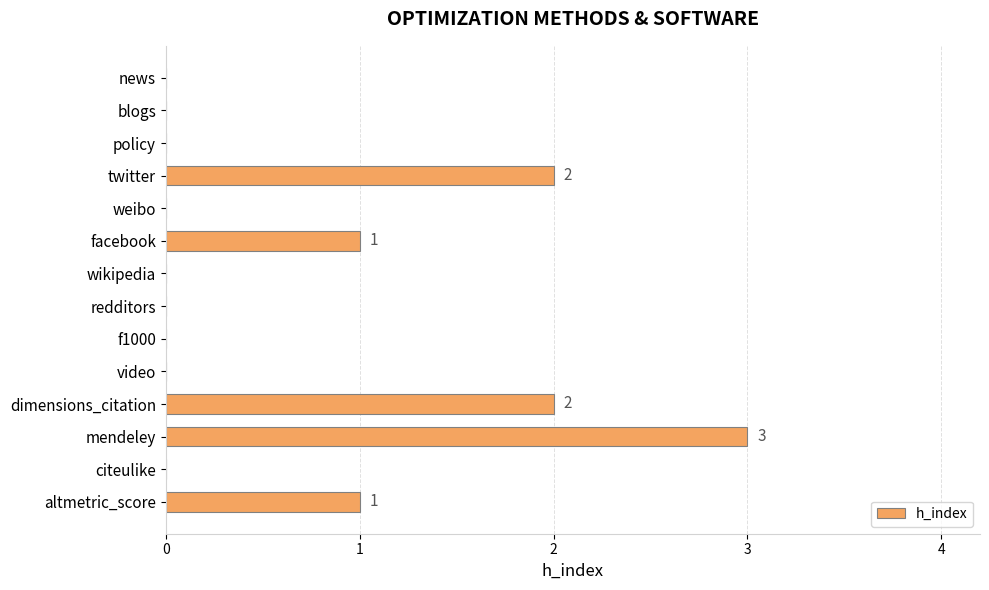

True or false: the data shows 2 at altmetric_score.

False